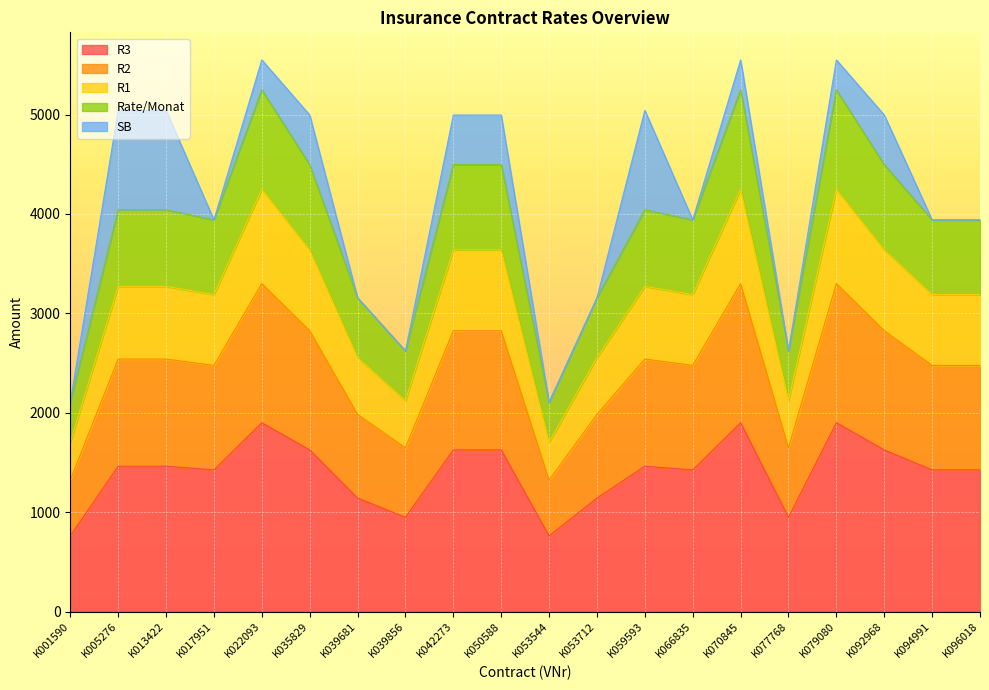

What is the maximum value for R3?

1900.0